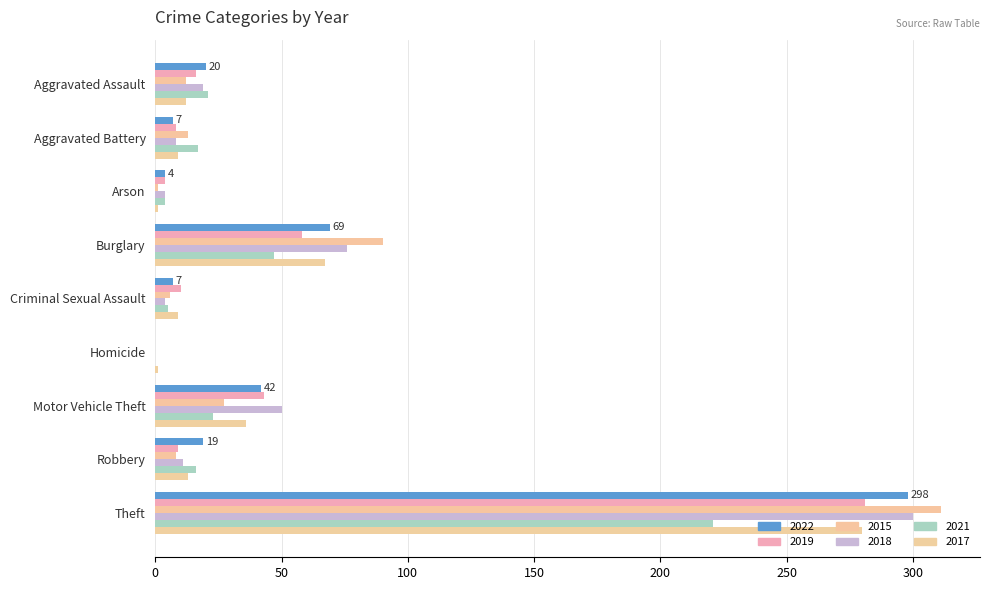

What are all the series names shown in the legend?

2022, 2019, 2015, 2018, 2021, 2017